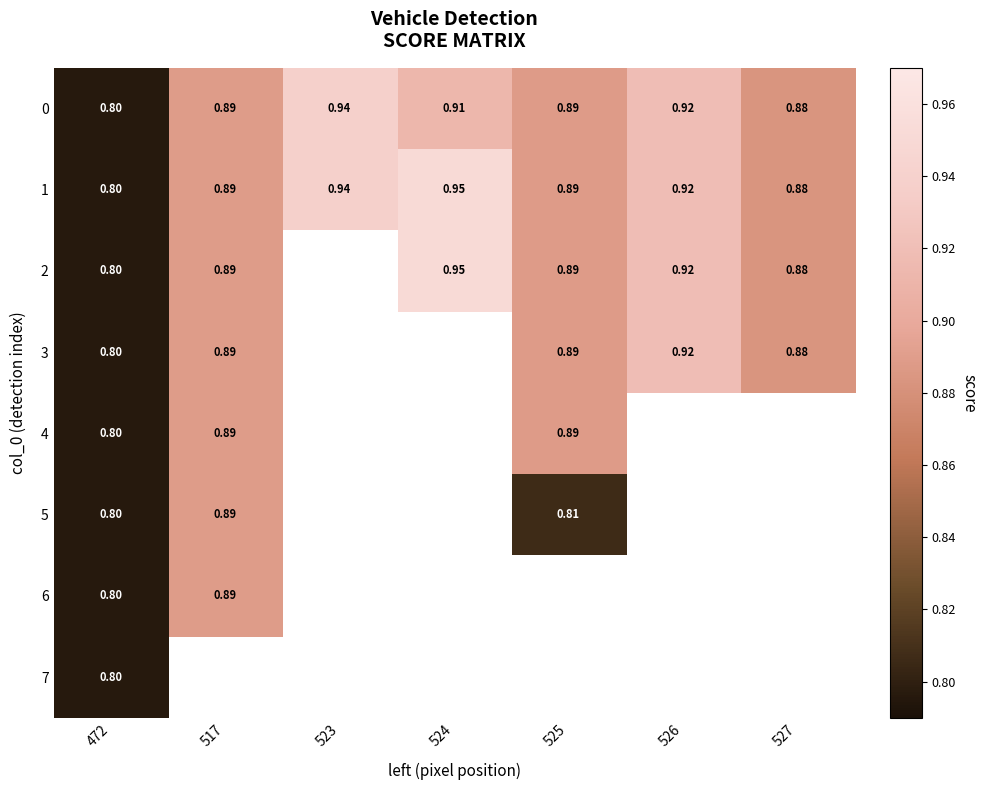

Is the value of 6 at 517 greater than the value of 3 at 526?

No